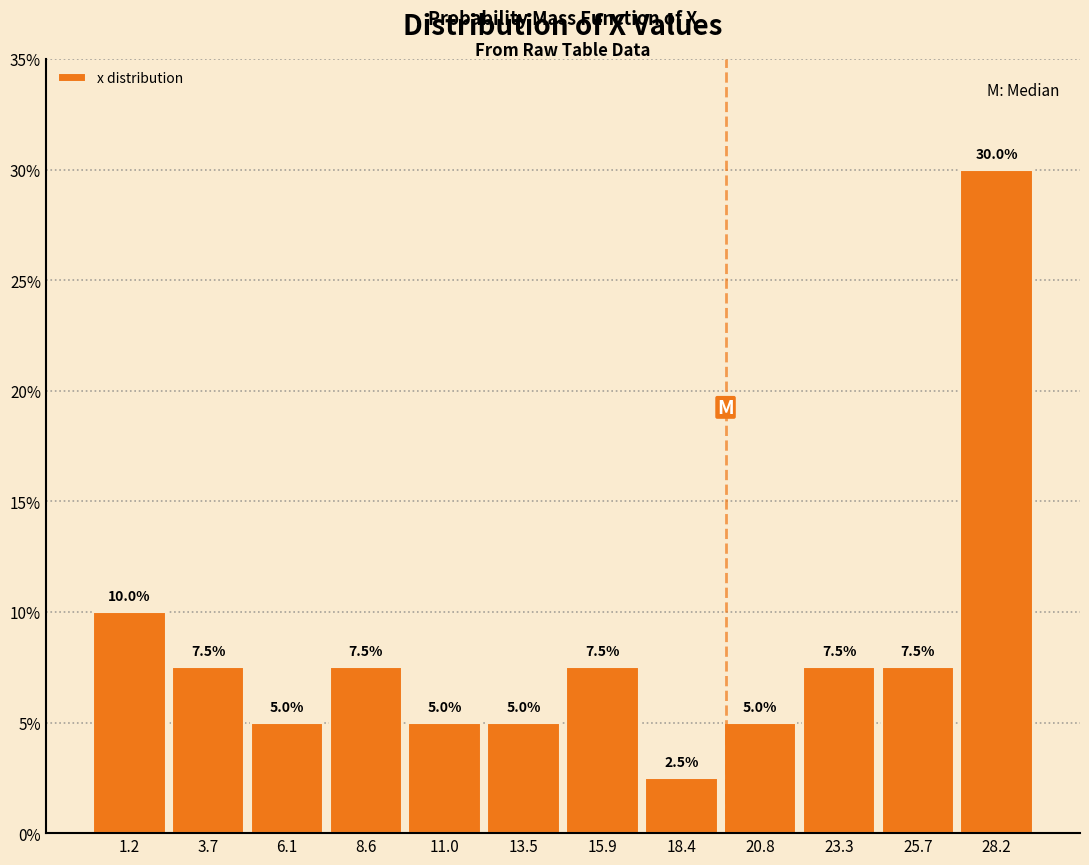

Which range on the x-axis has the tallest bar?

26.95 to 29.40